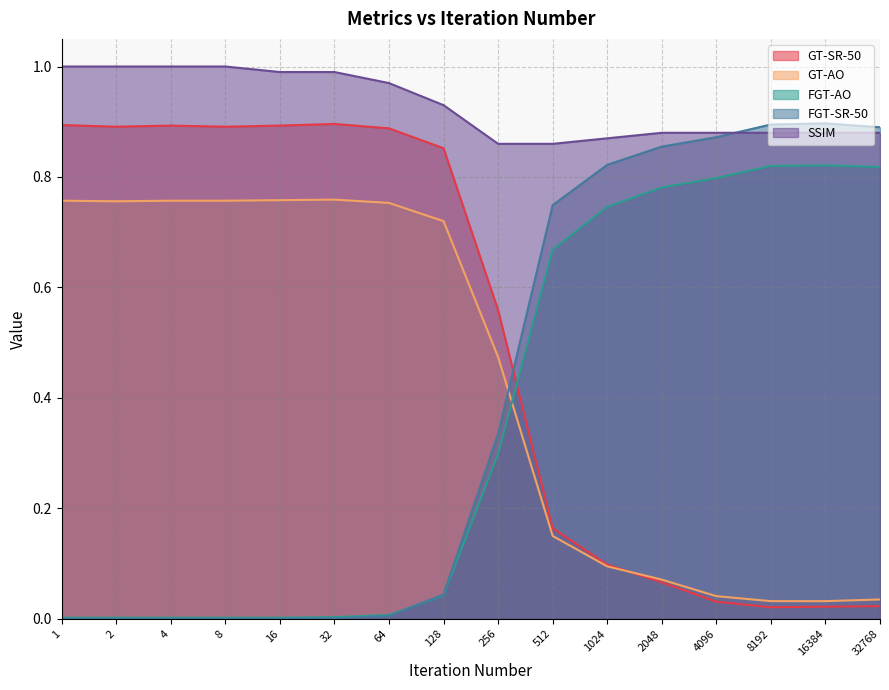

Reading left to right, list all the values displayed in this chart.

GT-SR-50: 1=0.9	2=0.9	4=0.9	8=0.9	16=0.9	32=0.9	64=0.9	128=0.9	256=0.6	512=0.2	1024=0.1	2048=0.1	4096=0.0	8192=0.0	16384=0.0	32768=0.0
GT-AO: 1=0.8	2=0.8	4=0.8	8=0.8	16=0.8	32=0.8	64=0.8	128=0.7	256=0.5	512=0.1	1024=0.1	2048=0.1	4096=0.0	8192=0.0	16384=0.0	32768=0.0
FGT-AO: 1=0.0	2=0.0	4=0.0	8=0.0	16=0.0	32=0.0	64=0.0	128=0.0	256=0.3	512=0.7	1024=0.7	2048=0.8	4096=0.8	8192=0.8	16384=0.8	32768=0.8
FGT-SR-50: 1=0.0	2=0.0	4=0.0	8=0.0	16=0.0	32=0.0	64=0.0	128=0.0	256=0.3	512=0.7	1024=0.8	2048=0.9	4096=0.9	8192=0.9	16384=0.9	32768=0.9
SSIM: 1=1.0	2=1.0	4=1.0	8=1.0	16=1.0	32=1.0	64=1.0	128=0.9	256=0.9	512=0.9	1024=0.9	2048=0.9	4096=0.9	8192=0.9	16384=0.9	32768=0.9